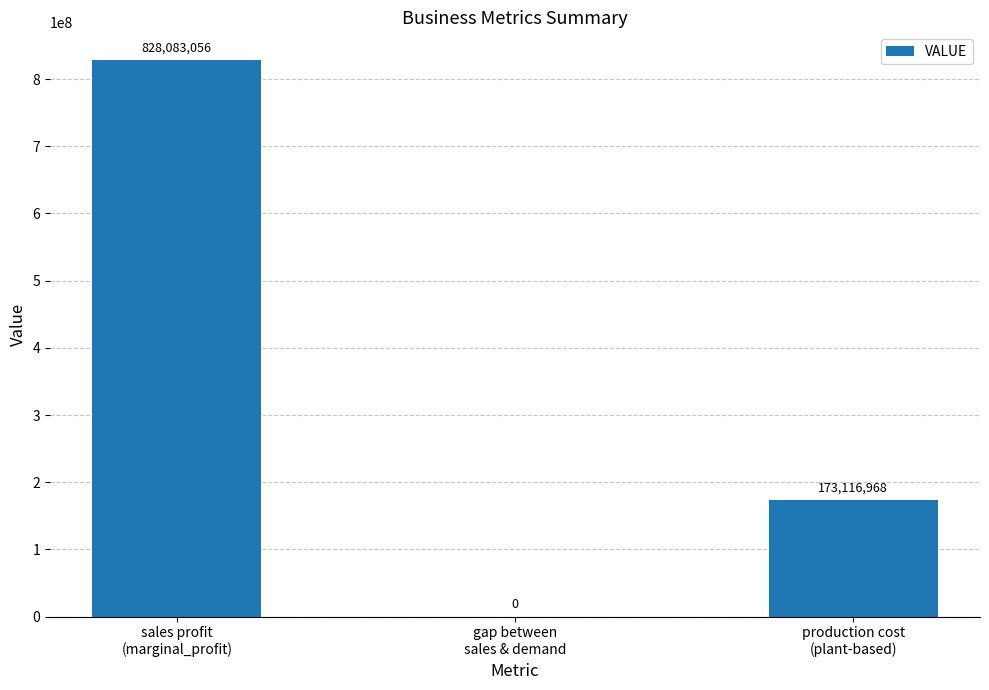

The chart shows a value of 828083056 at sales profit
(marginal_profit). True or false?

True